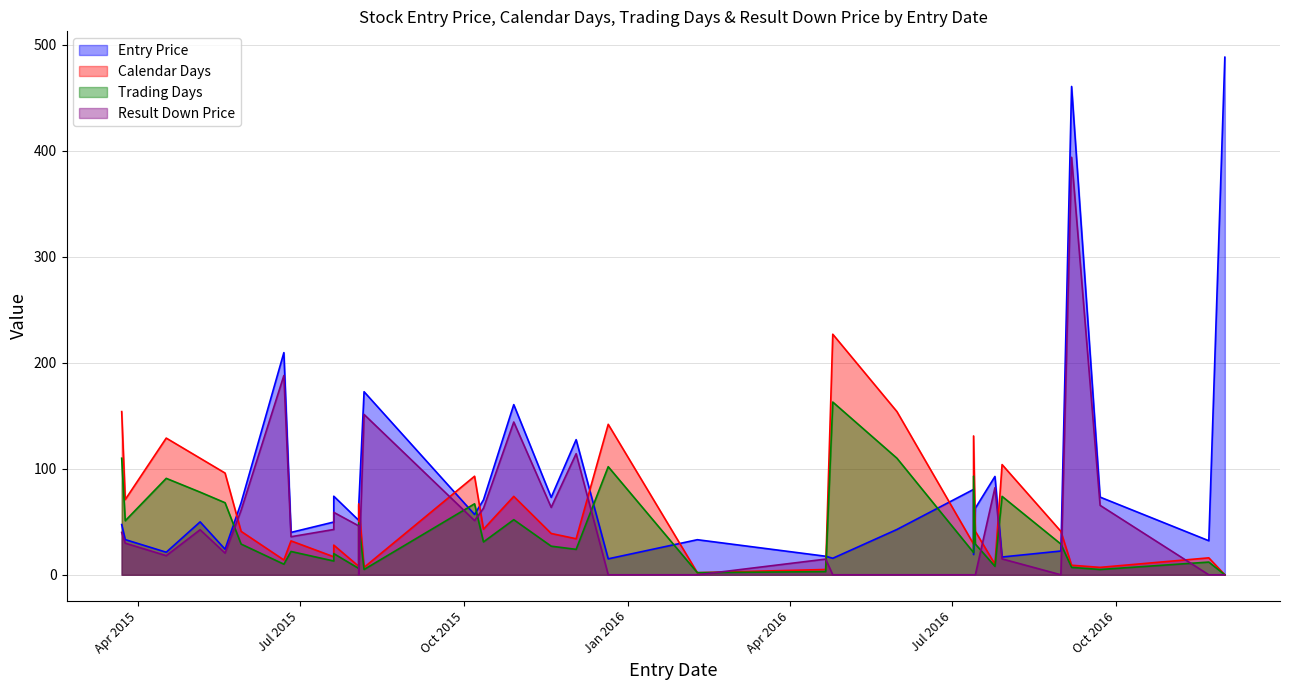

True or false: Entry Price and Result Down Price intersect in this chart.

False